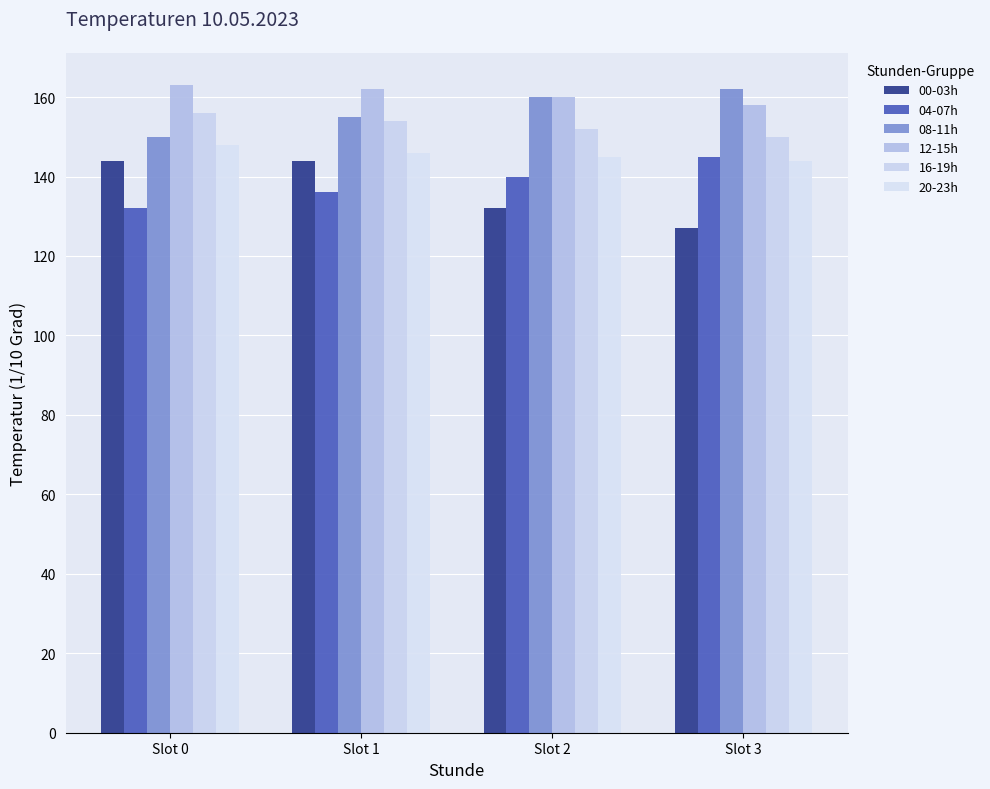

The 04-07h series shows 33 at Slot 1. True or false?

False